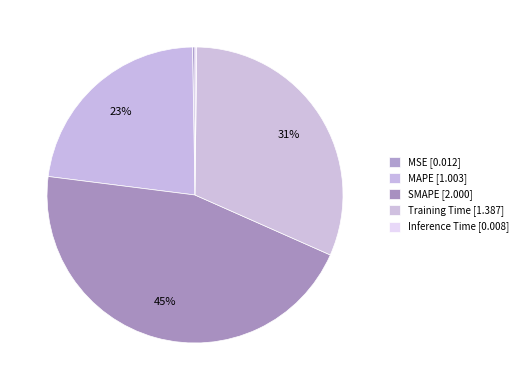

Rank the categories by value from lowest to highest.

Inference Time, MSE, MAPE, Training Time, SMAPE